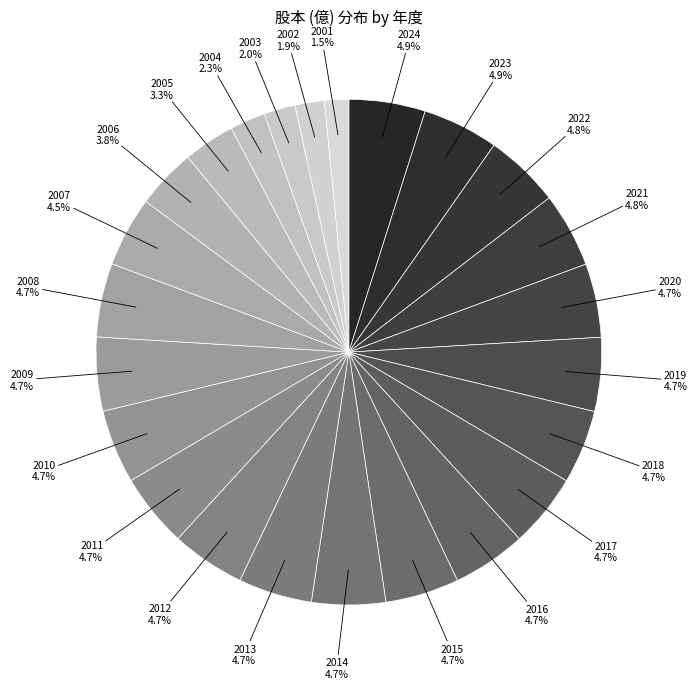

Is the sum of 2002 and 2014 greater than half?

No